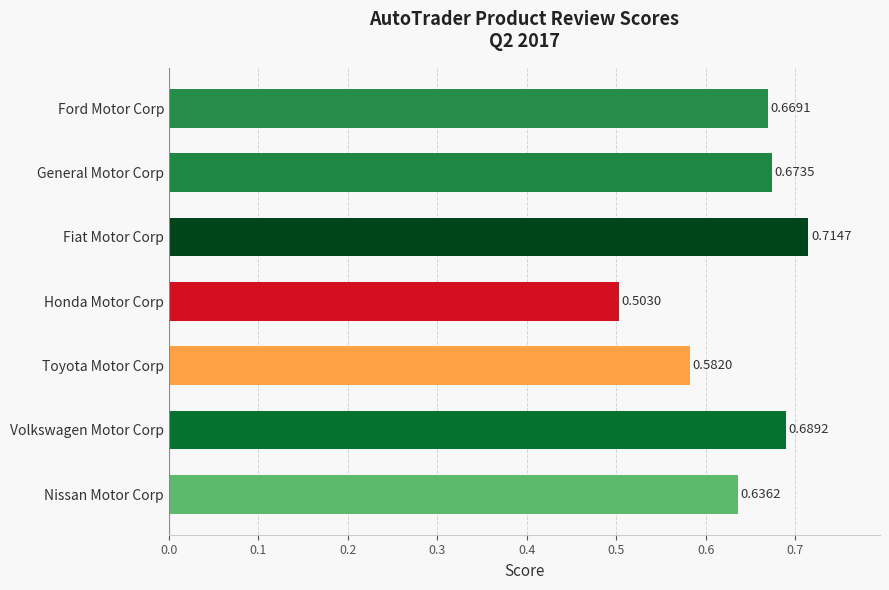

Which label corresponds to the smallest value in the chart?

Honda Motor Corp